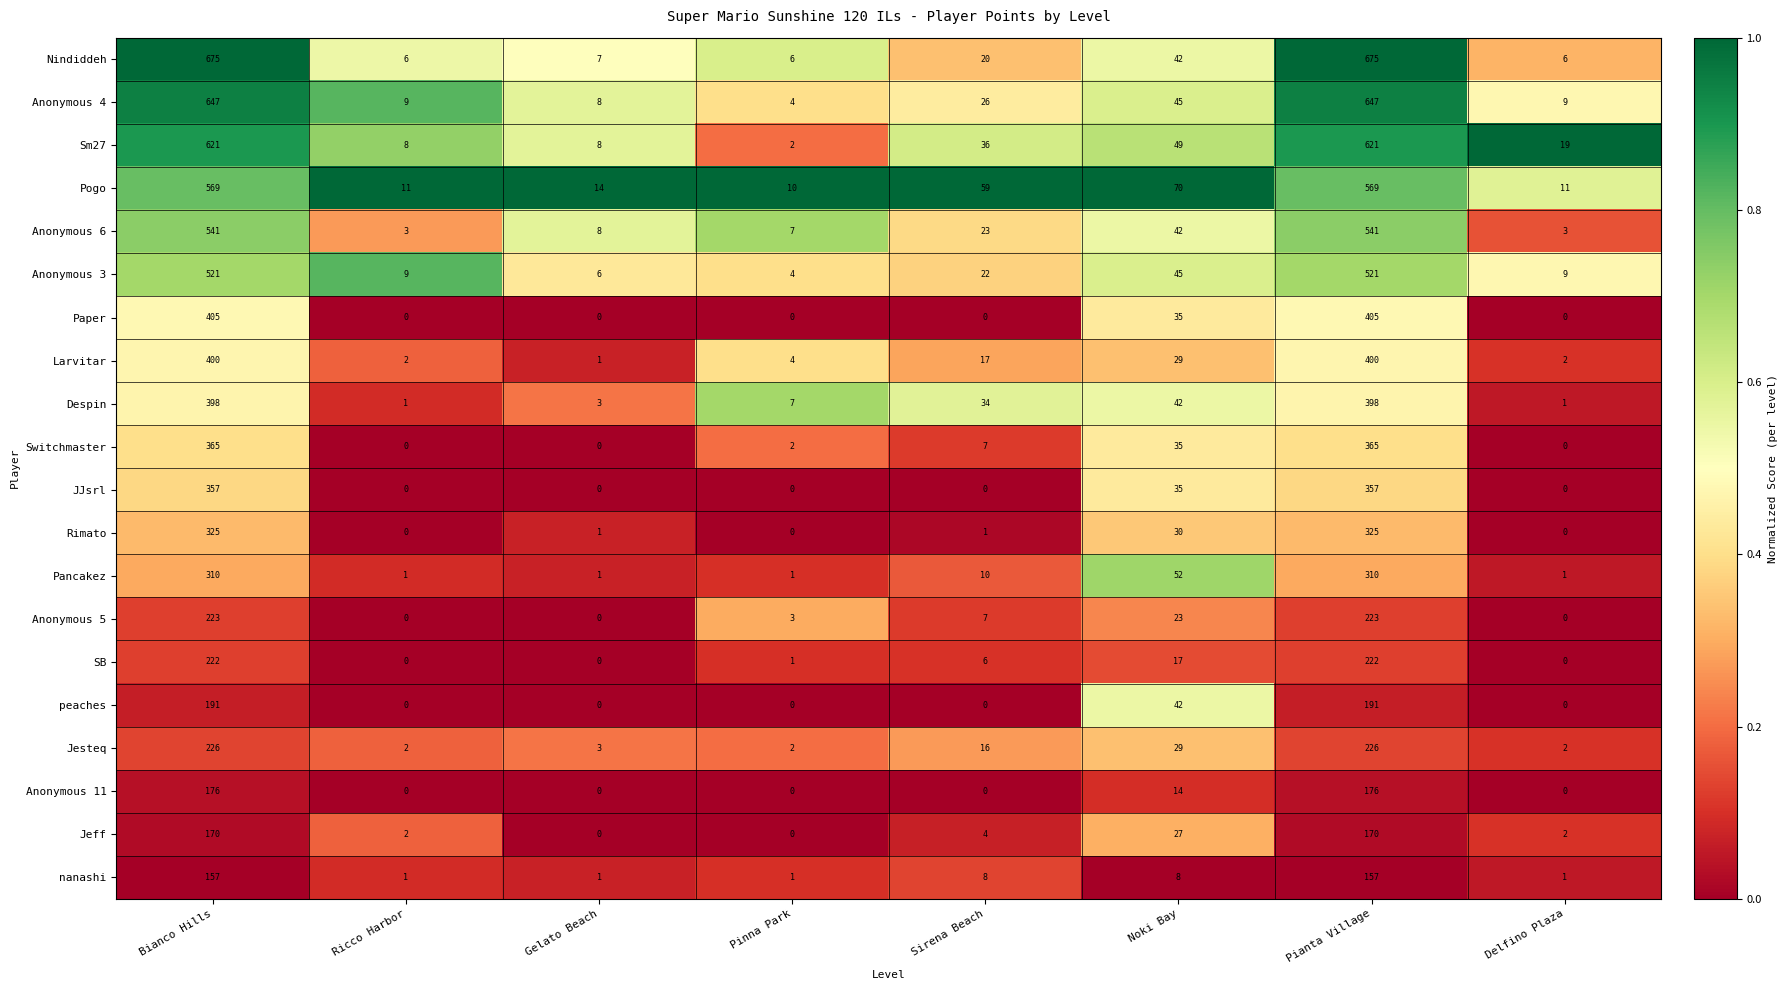

At how many categories does at least one series exceed 0?

8